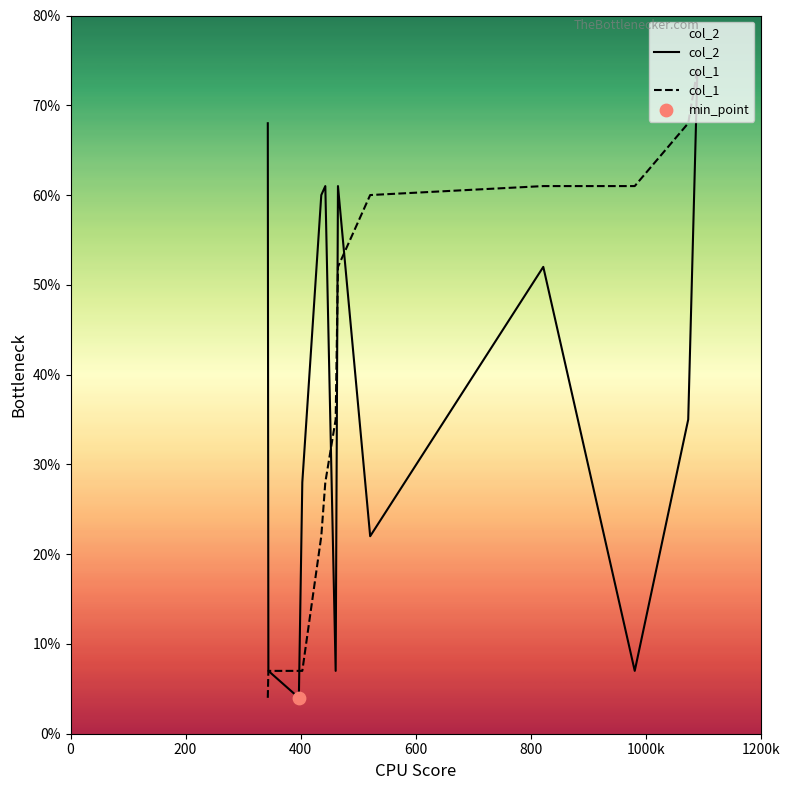

What is the smallest value displayed?

4